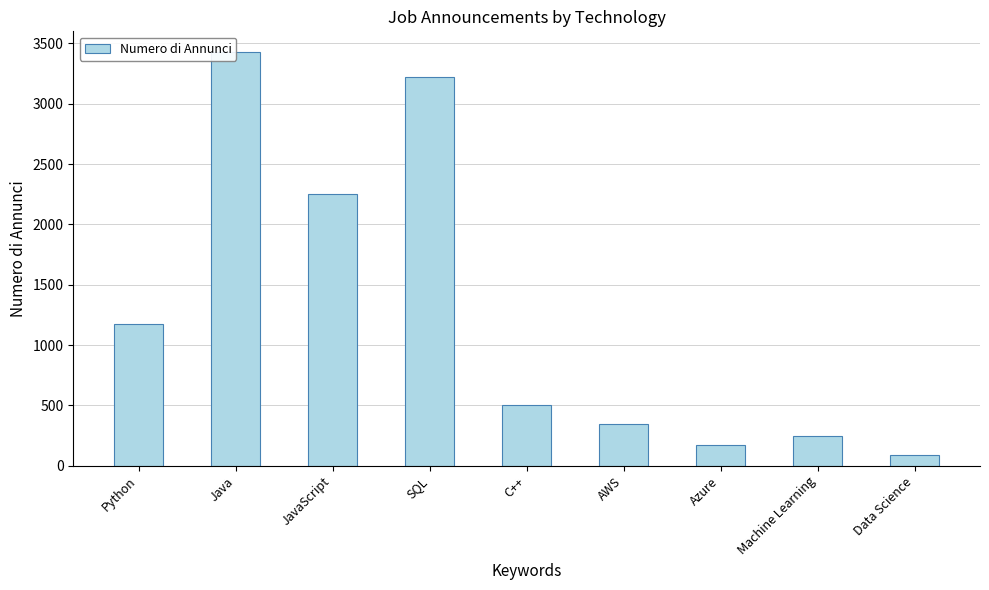

What is the average value?

1269